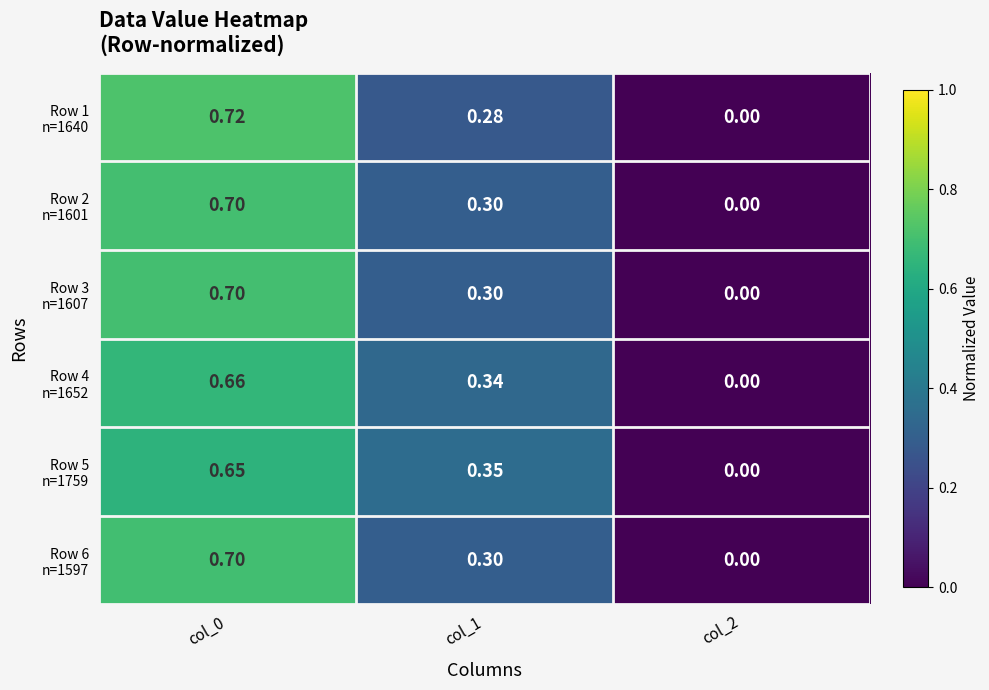

How many data points does each series have?

3